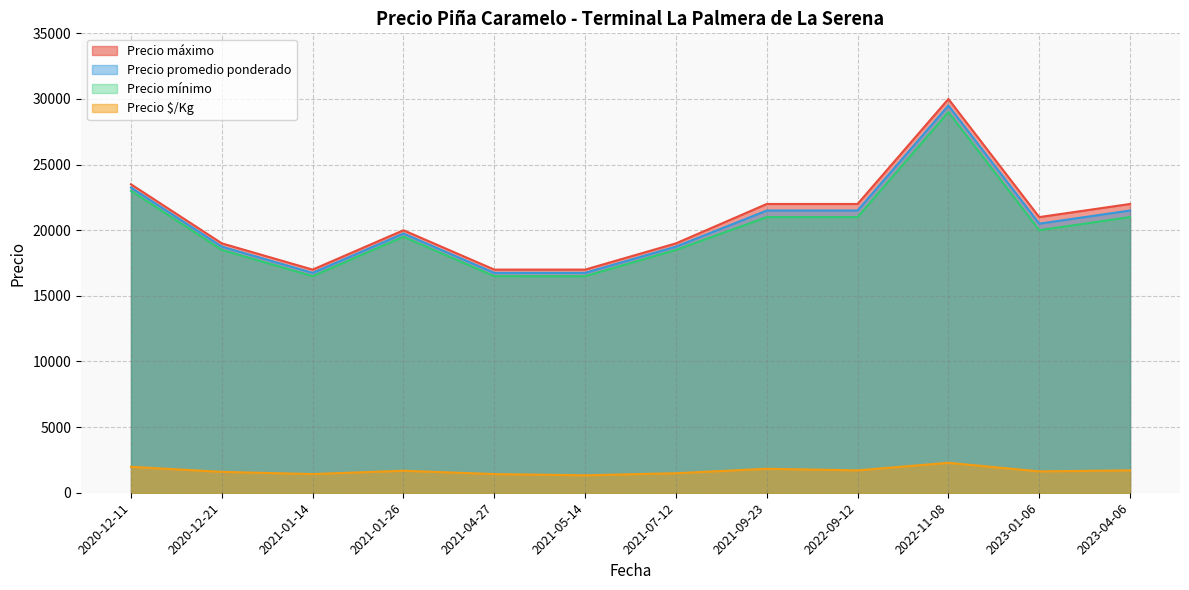

What is the difference between the maximum and minimum values in the Precio $/Kg series?

953